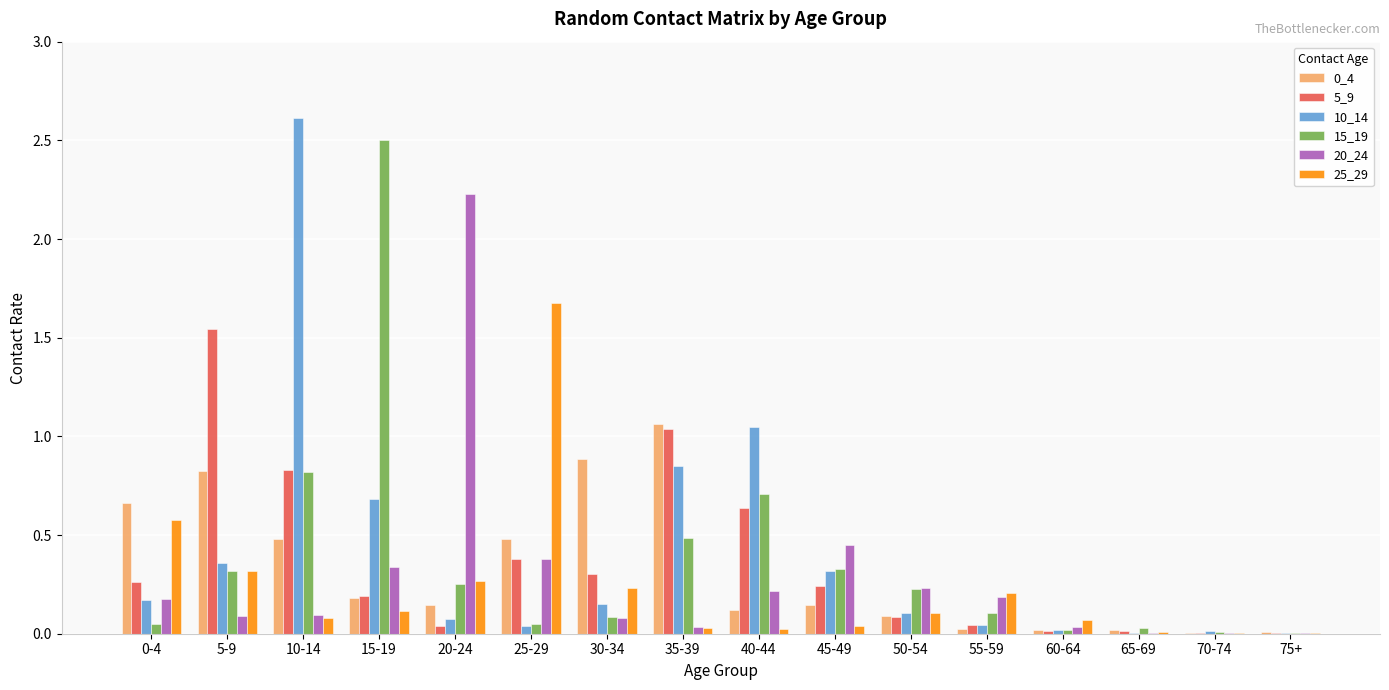

Which series has the widest spread of values?

10_14